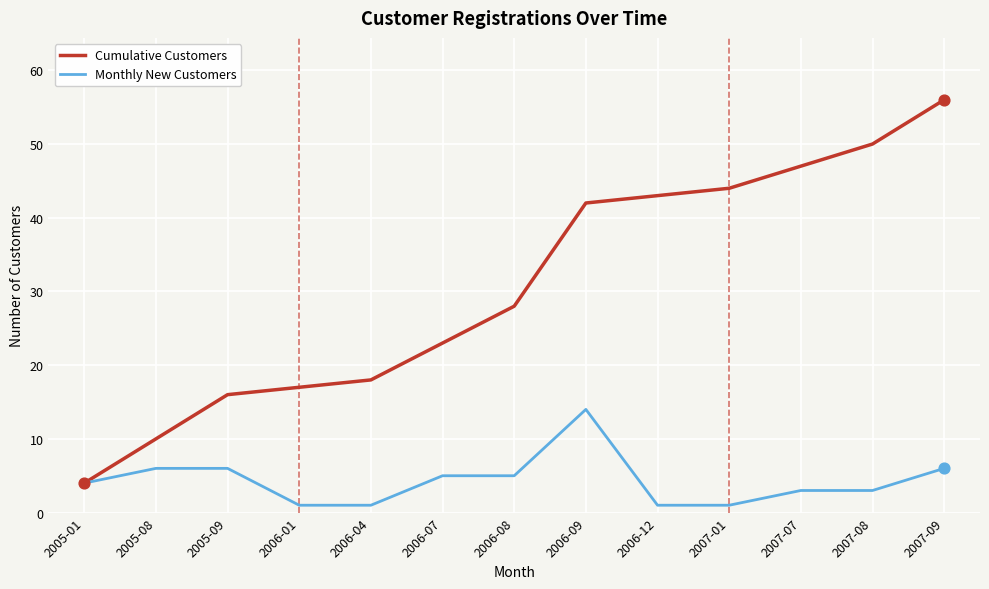

Which series changed the most between 2005-09 and 2007-08?

Cumulative Customers